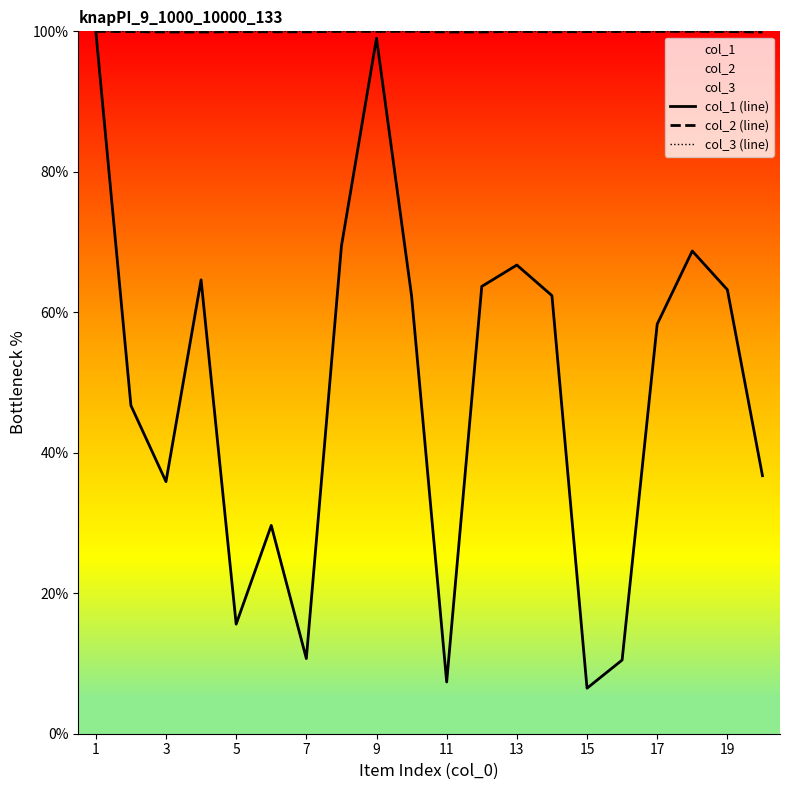

The value of col_3 (line) at 19 is 46.2. True or false?

False